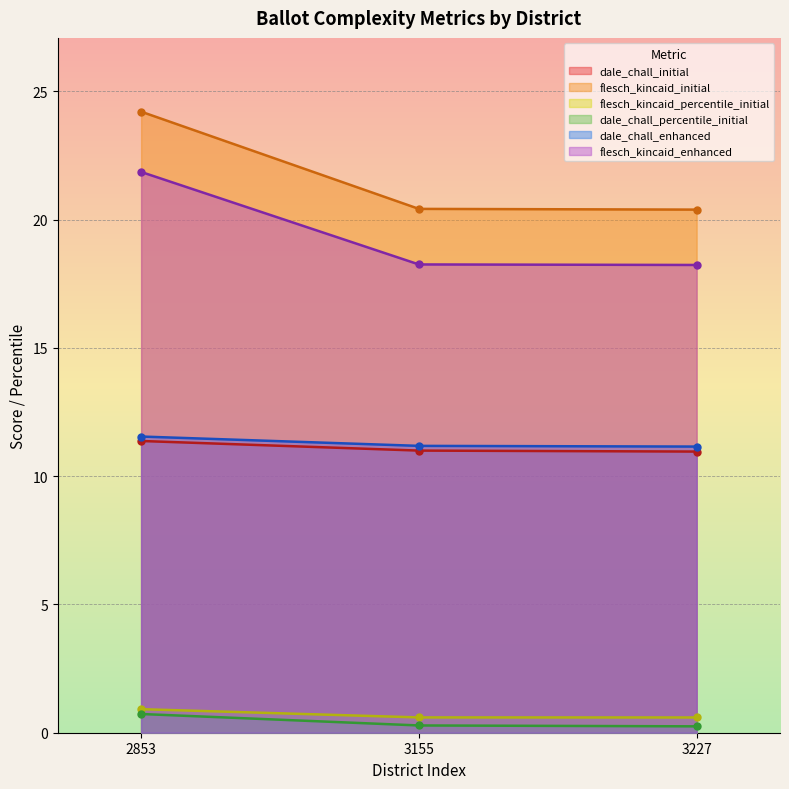

Does the chart display data point markers on the line(s)?

Yes